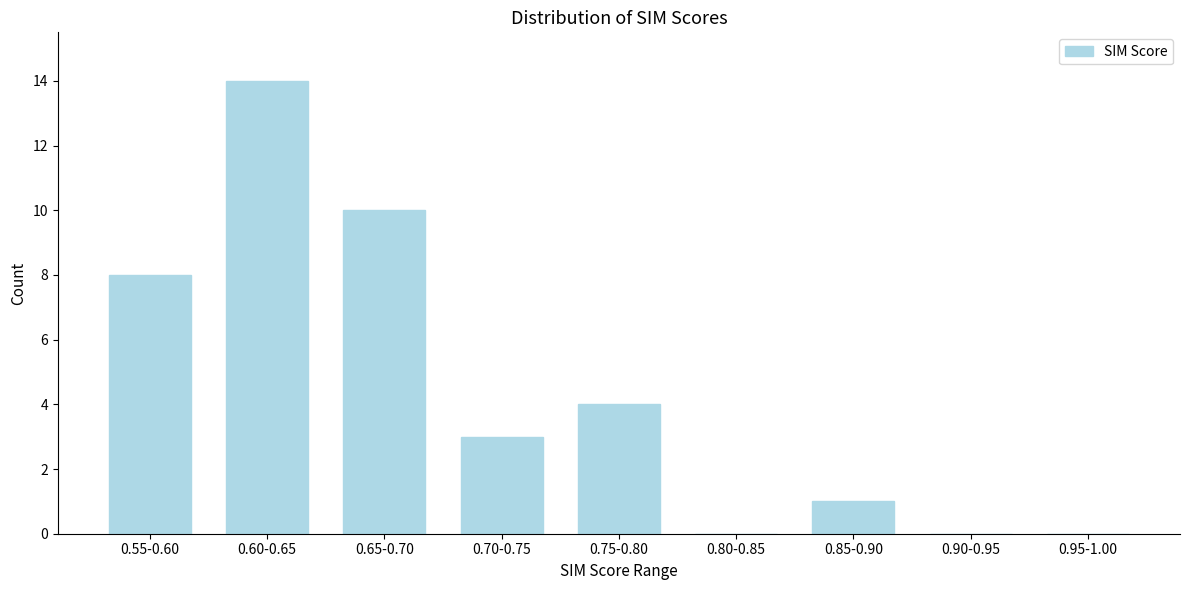

Reading left to right, what are all the values shown in this chart?

0.55-0.60=8	0.60-0.65=14	0.65-0.70=10	0.70-0.75=3	0.75-0.80=4	0.80-0.85=0	0.85-0.90=1	0.90-0.95=0	0.95-1.00=0